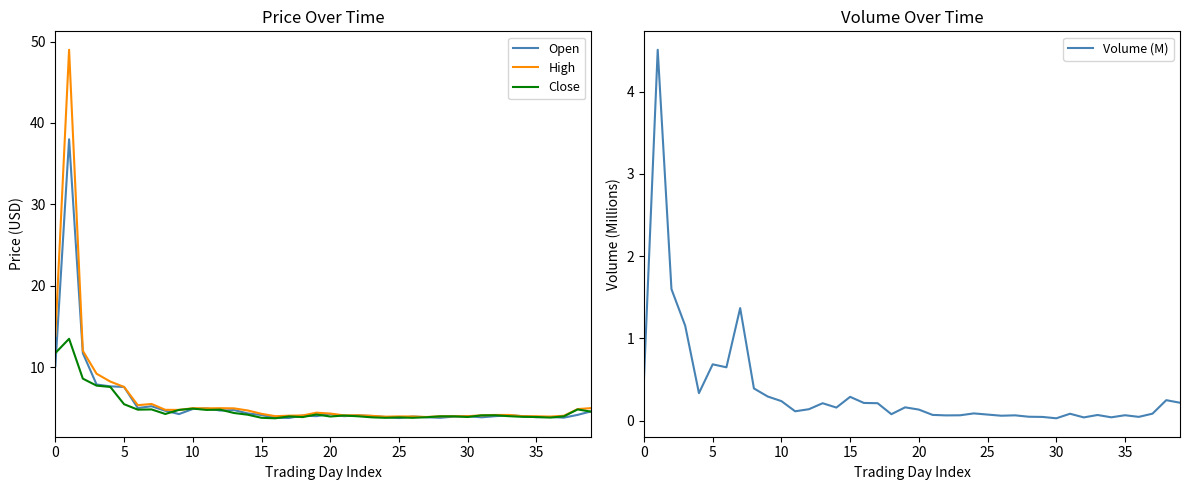

True or false: Close and Open intersect in this chart.

True